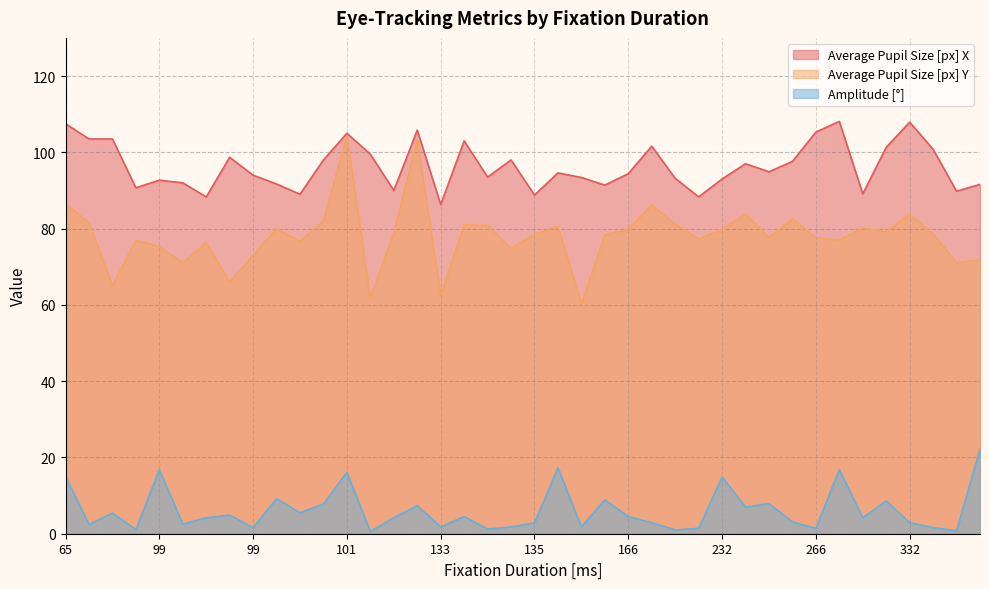

What are all the series names shown in the legend?

Average Pupil Size [px] X, Average Pupil Size [px] Y, Amplitude [°]